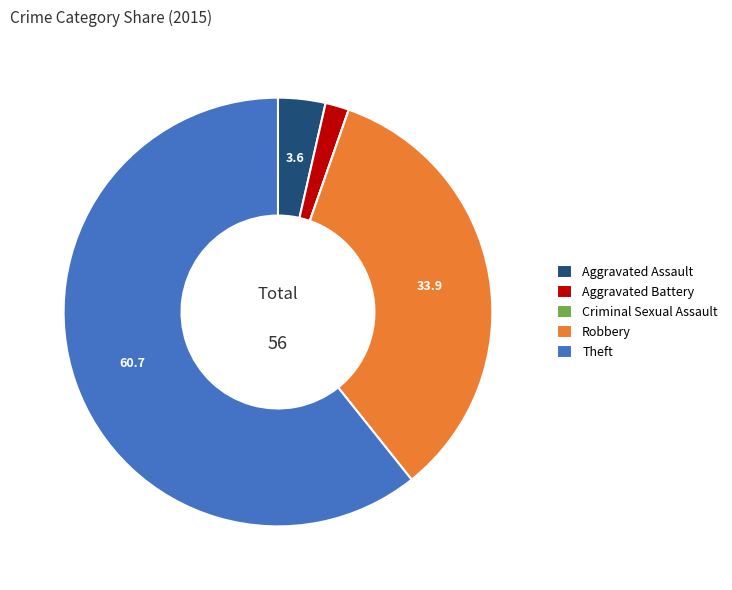

Between Aggravated Battery and Aggravated Assault, which is larger?

Aggravated Assault